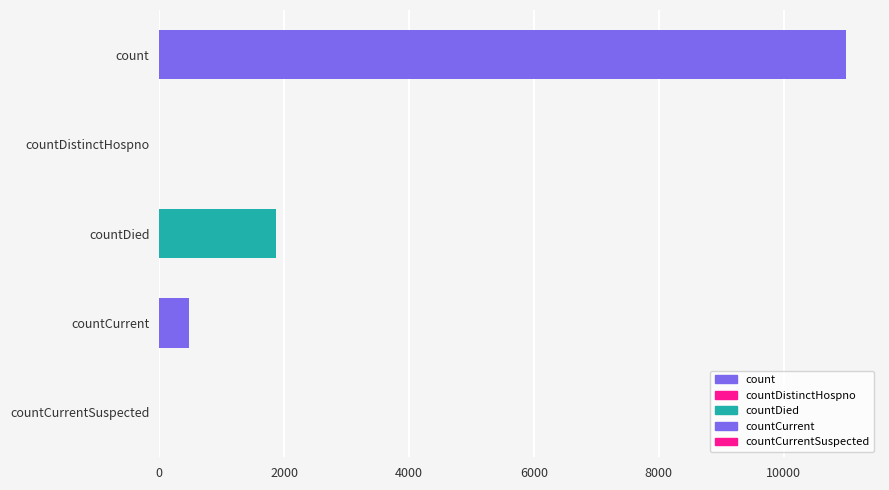

What position from the right is count?

5